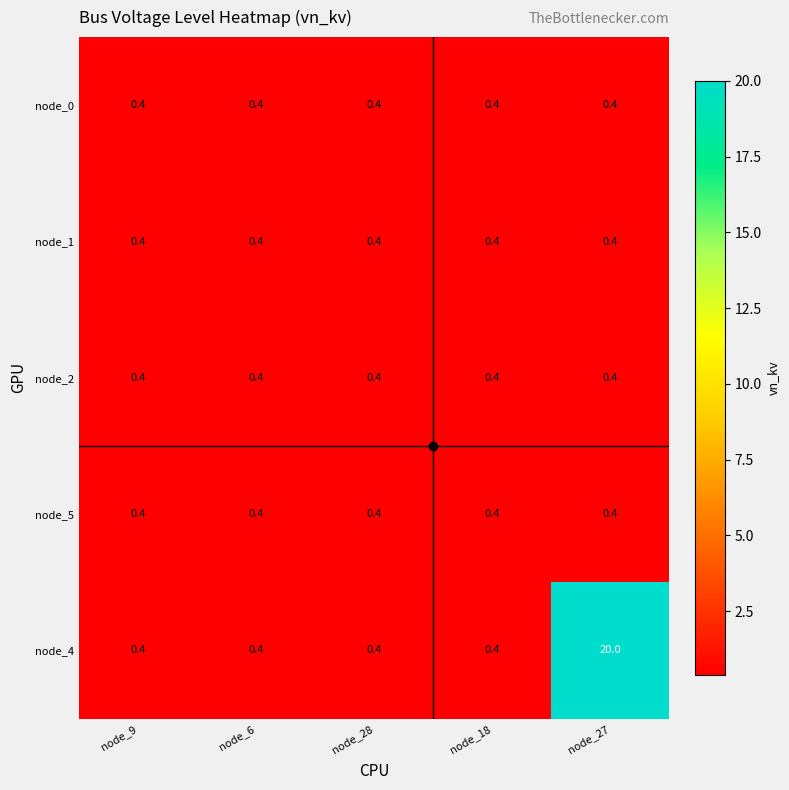

Which series has the widest spread of values?

node_4